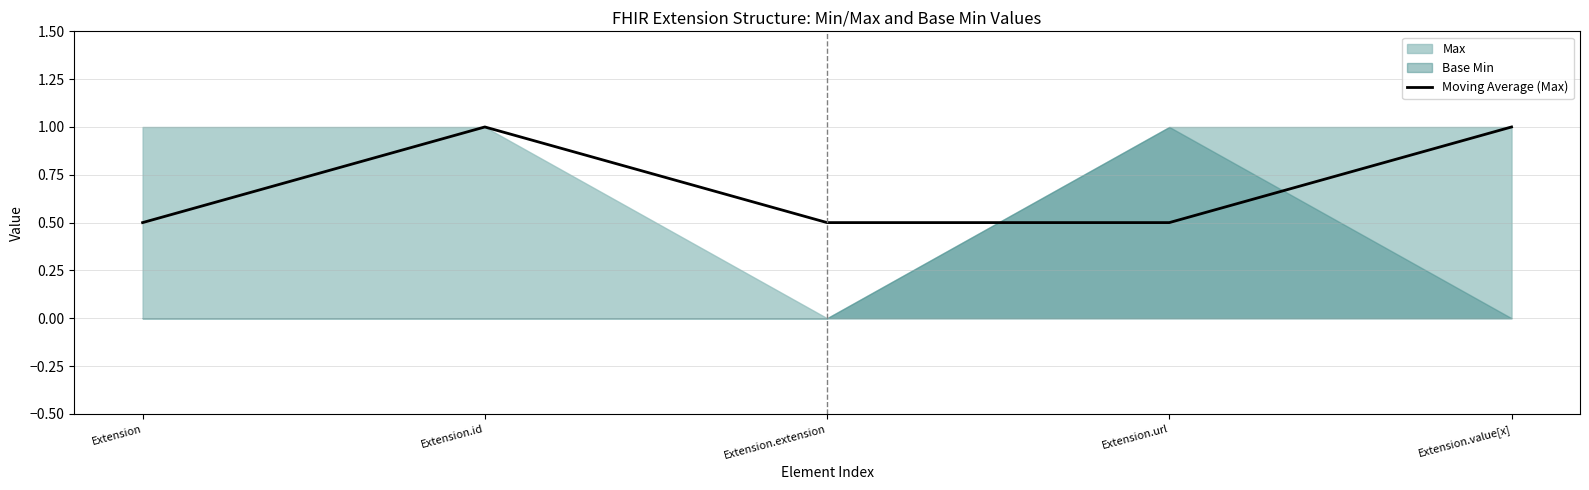

Read the value at Extension.

0.5